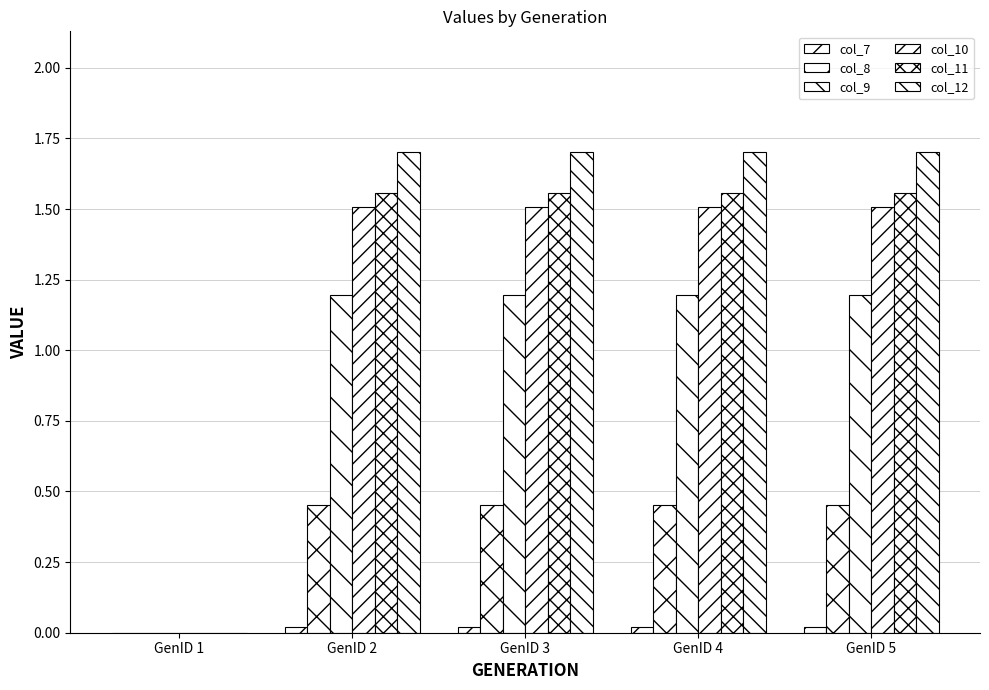

What is the sum of all col_8 values?

1.8